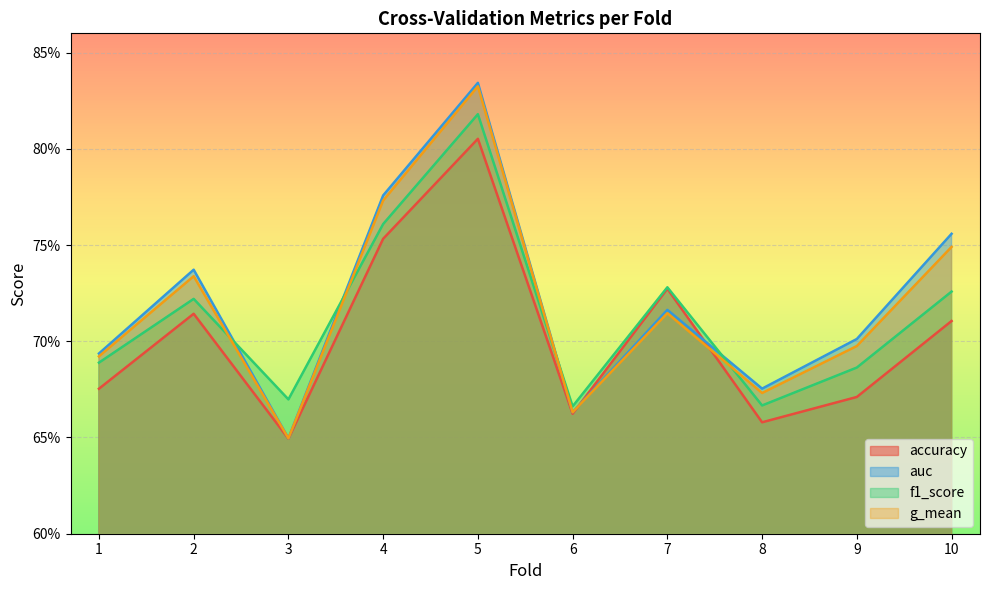

Where is the first local minimum for f1_score?

3